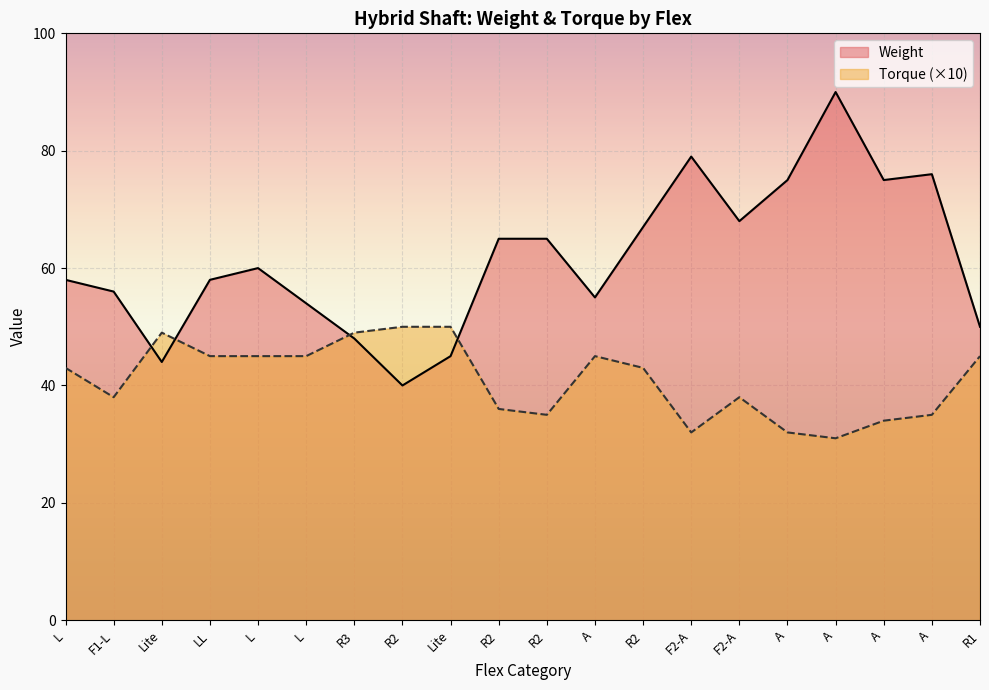

Between L and R2, which is larger?

R2